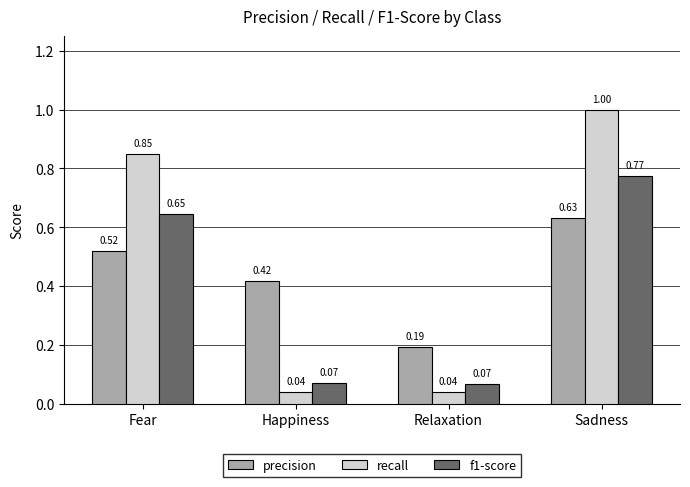

Which series has the largest total across all categories?

recall